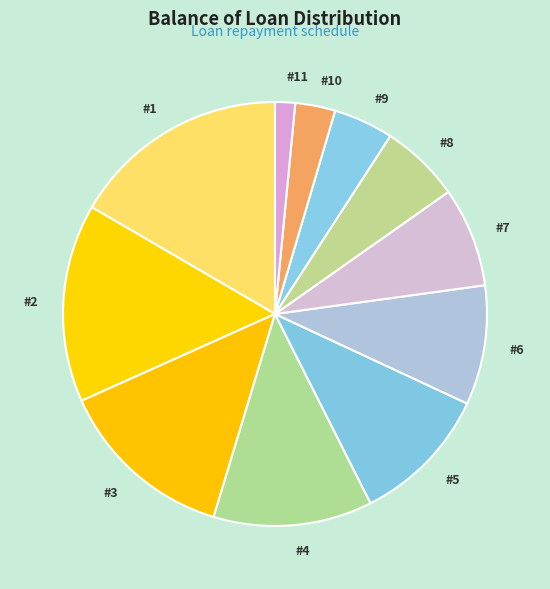

Which has a higher value, #11 or #6?

#6